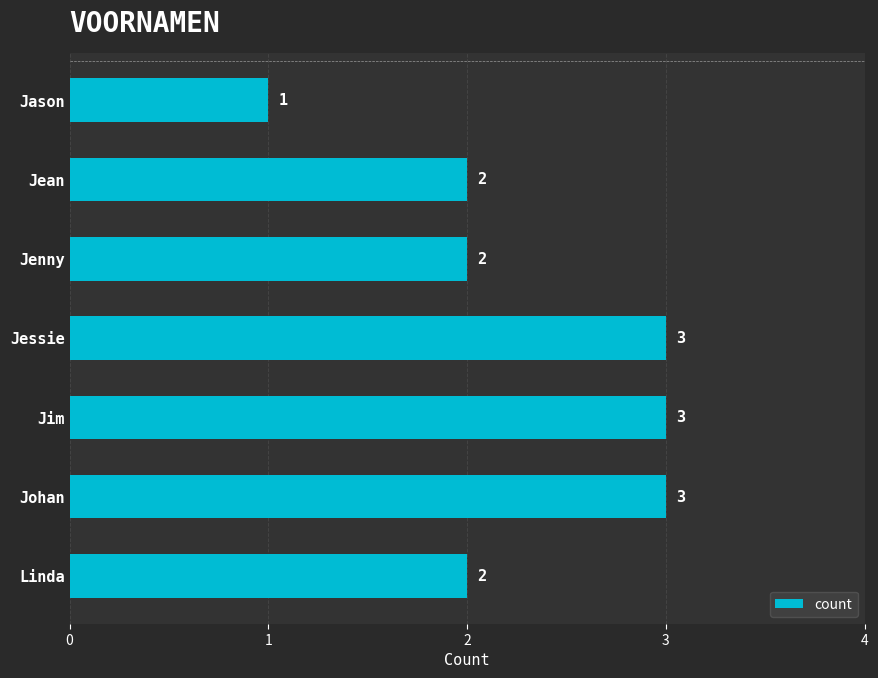

How many categories are shown in the chart?

7